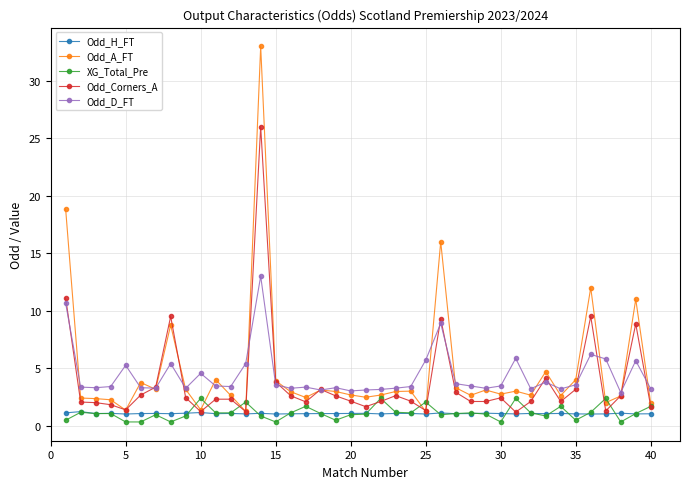

What is the greatest value displayed?

33.0